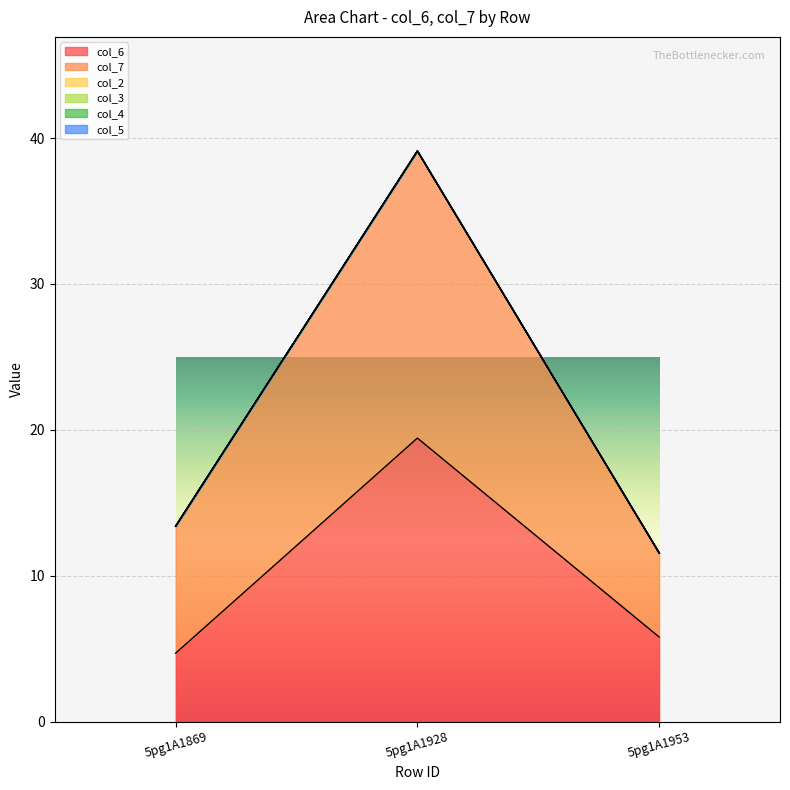

Which series has the largest total across all categories?

col_7